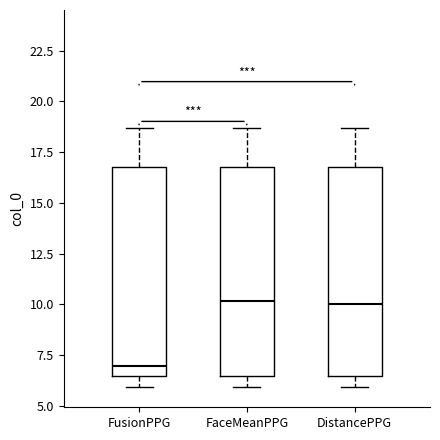

Where is the lower edge of the box for FusionPPG on the y-axis? The values are not printed on the chart, so give them approximately, as read against the axis.

6.5